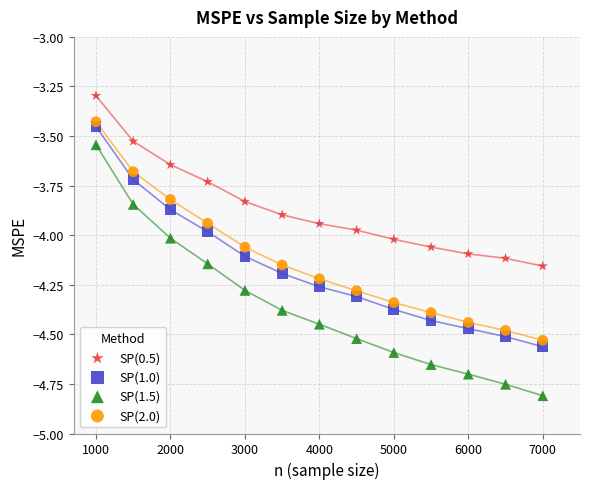

What are all the series names shown in the legend?

SP(0.5), SP(1.0), SP(1.5), SP(2.0)